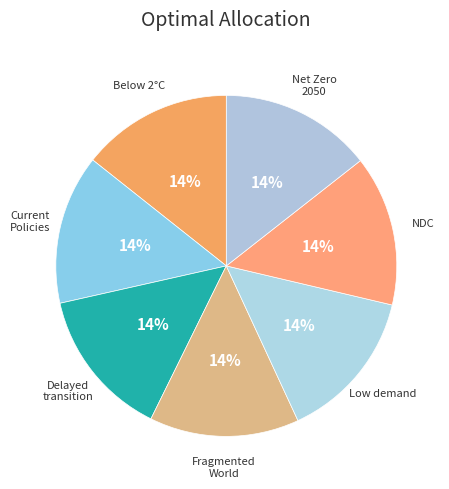

What is the largest slice in the pie chart?

Low demand